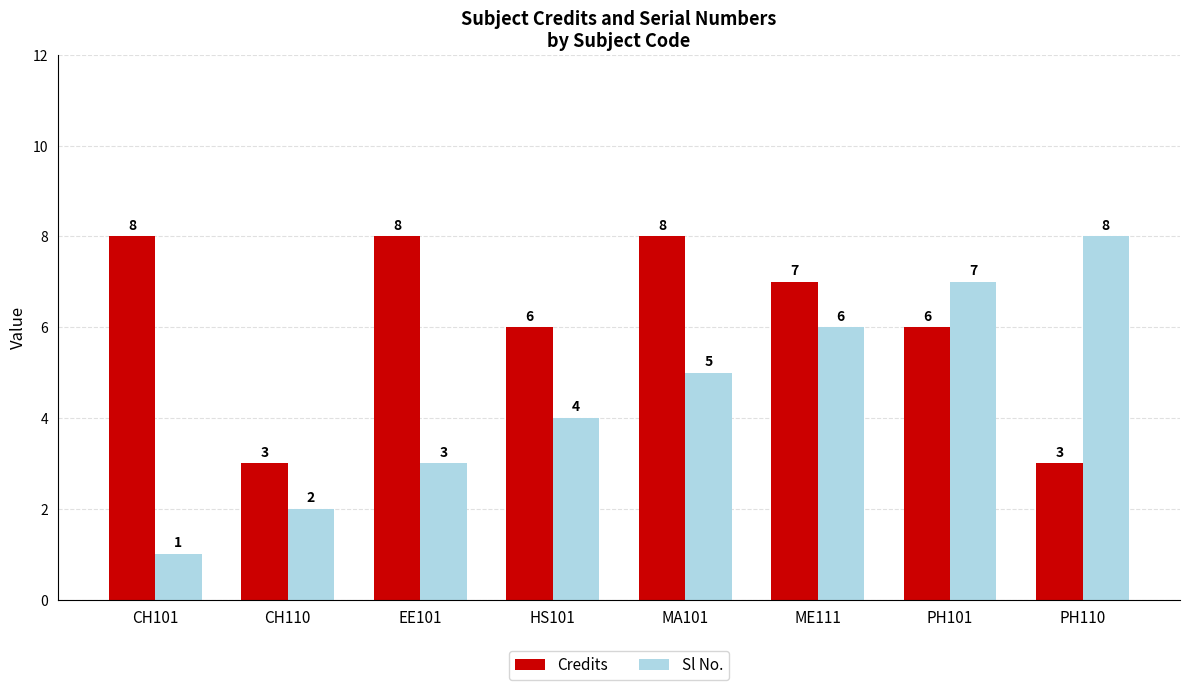

Is it true that Credits equals 3 at EE101?

False